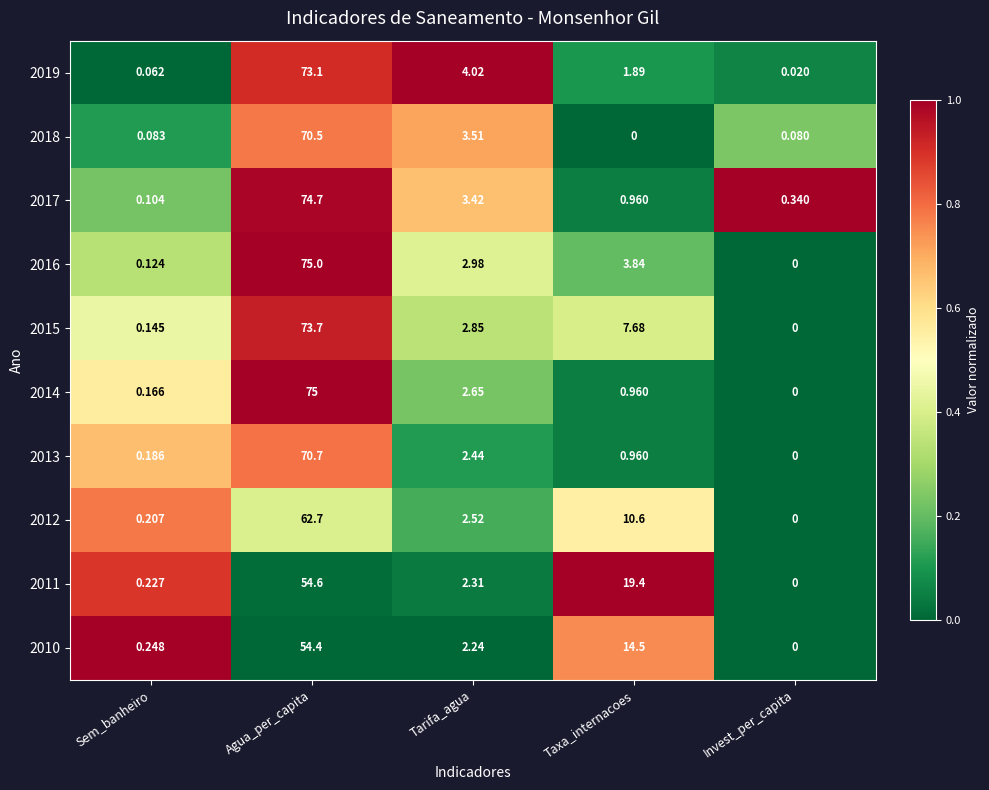

What is the total value across all series at Agua_per_capita?

684.4